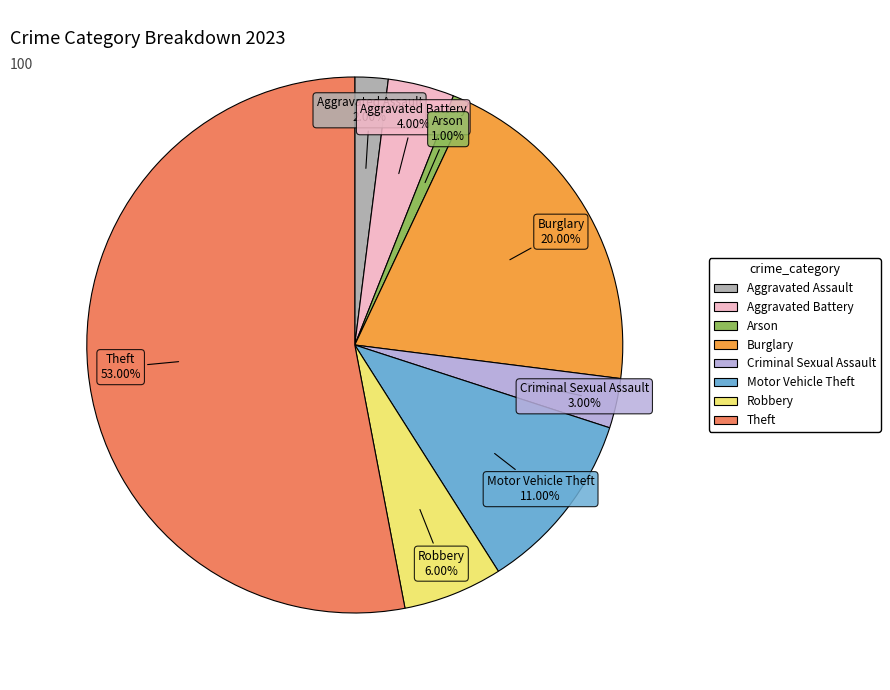

What is the total percentage of Criminal Sexual Assault and Burglary?

23.0%